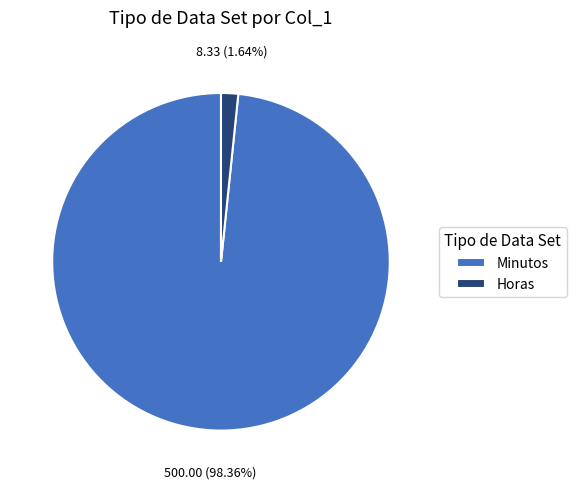

Is there a majority slice in this chart?

Yes